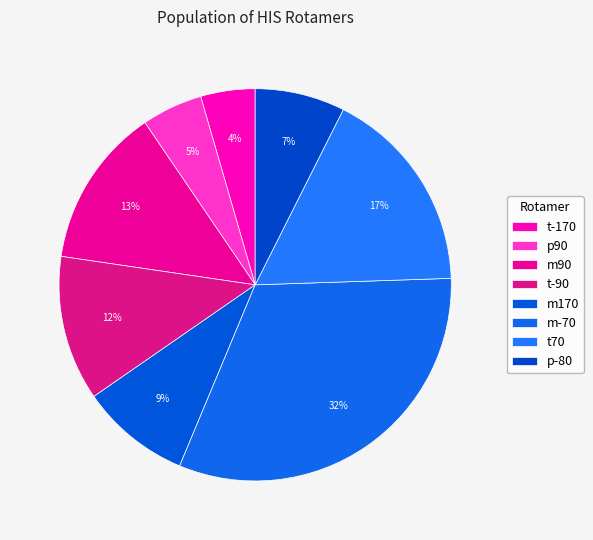

Is there any slice that represents more than half of the pie?

No